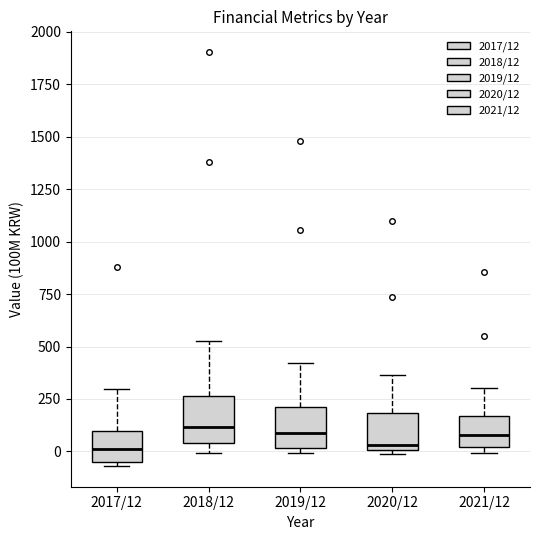

Where does the median line of the box for 2021/12 sit on the y-axis? The values are not printed on the chart, so give them approximately, as read against the axis.

100